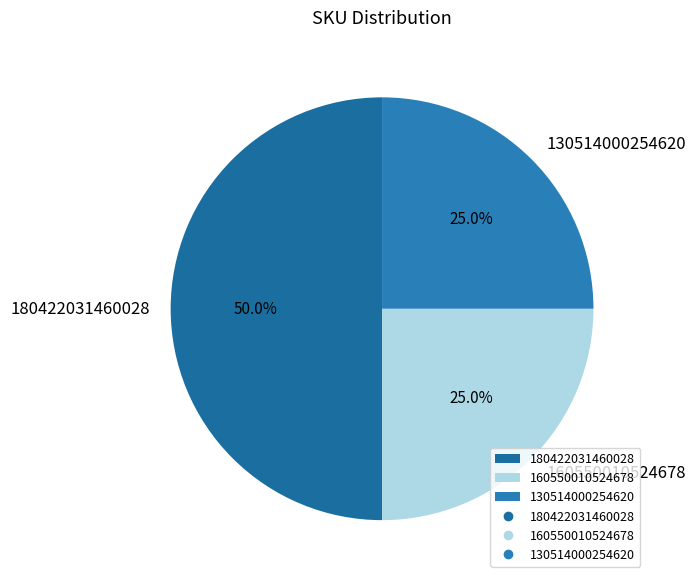

Approximately how many times larger is the value at 130514000254620 compared to 180422031460028?

0.5